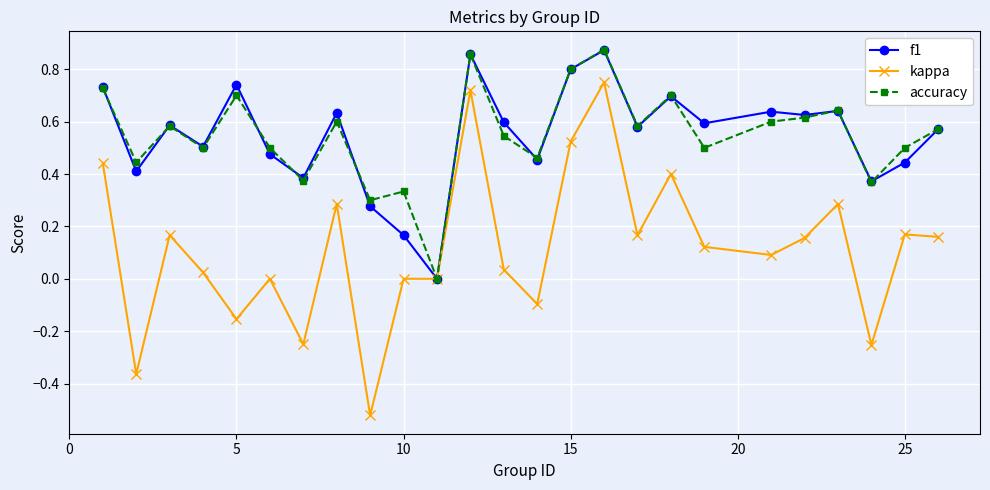

Does the chart have visible grid lines?

Yes